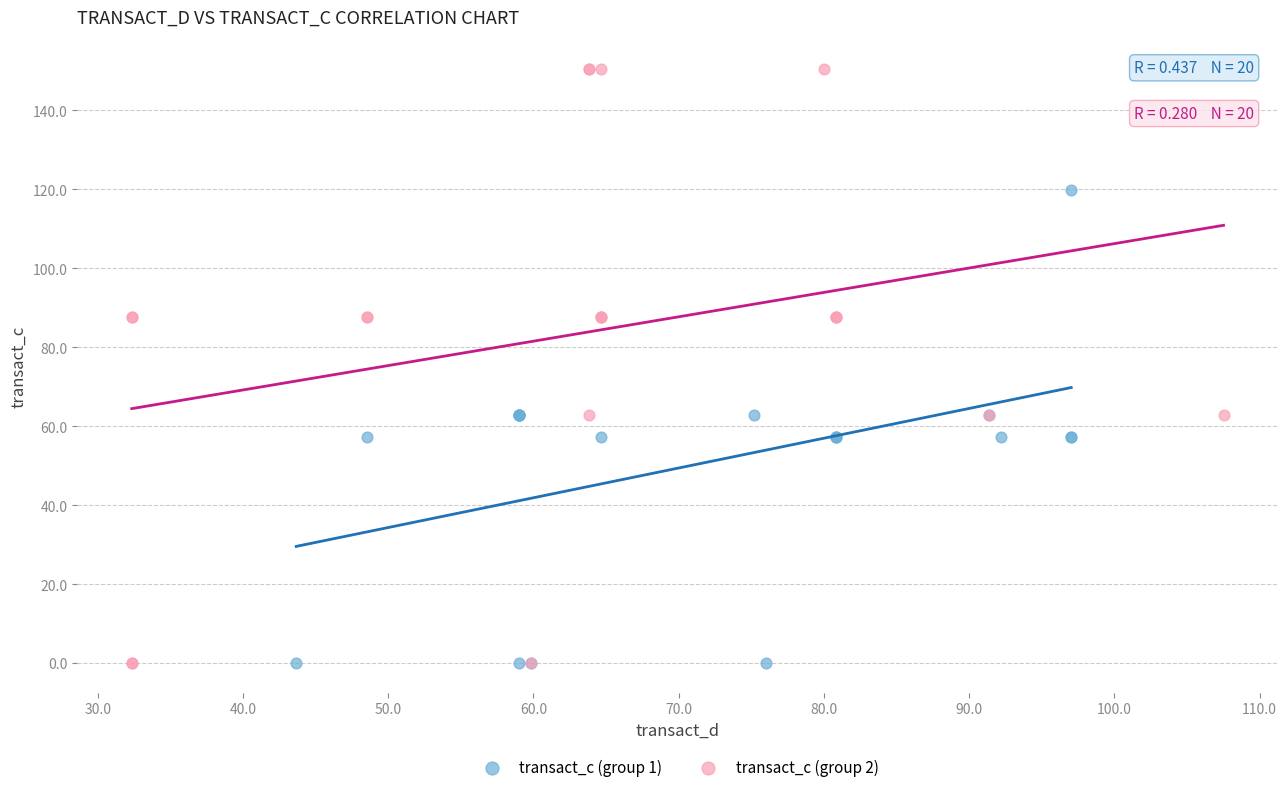

Which series reaches the maximum Y coordinate?

transact_c (group 2)